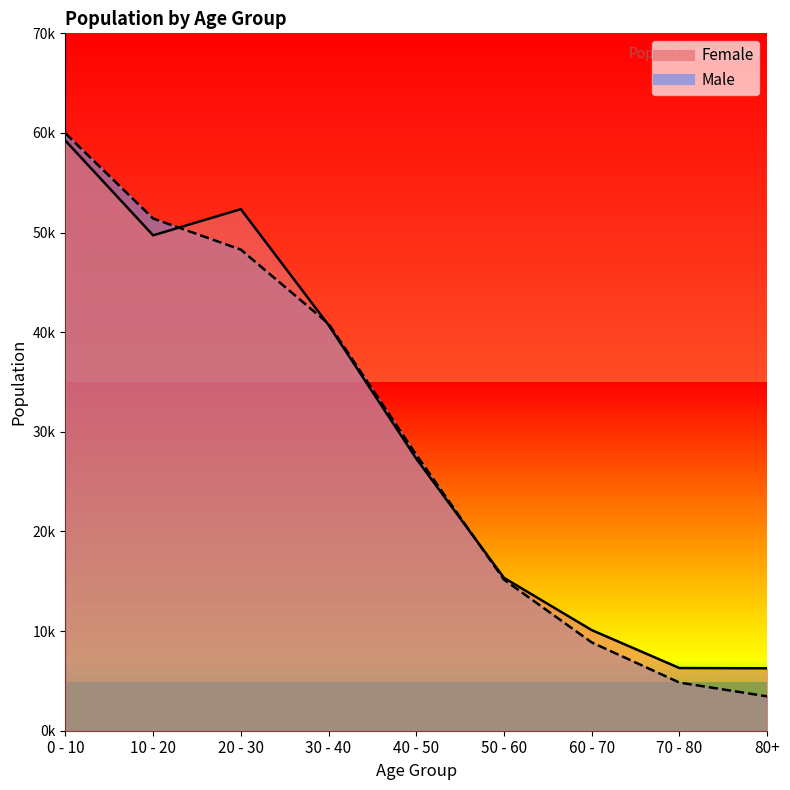

What is the lowest value of the Female series?

6266